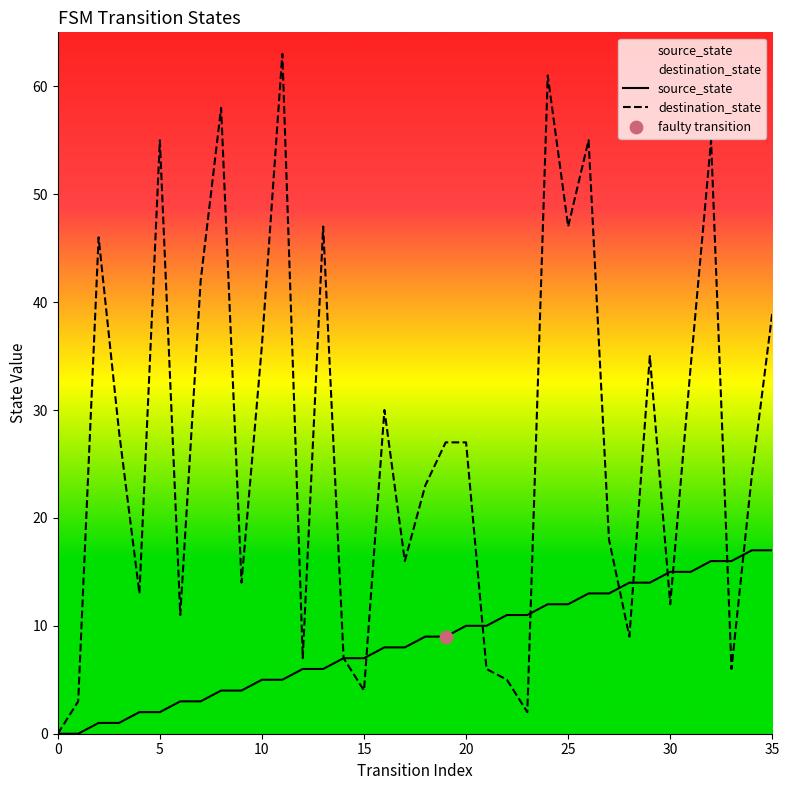

Which series has the largest total across all categories?

destination_state